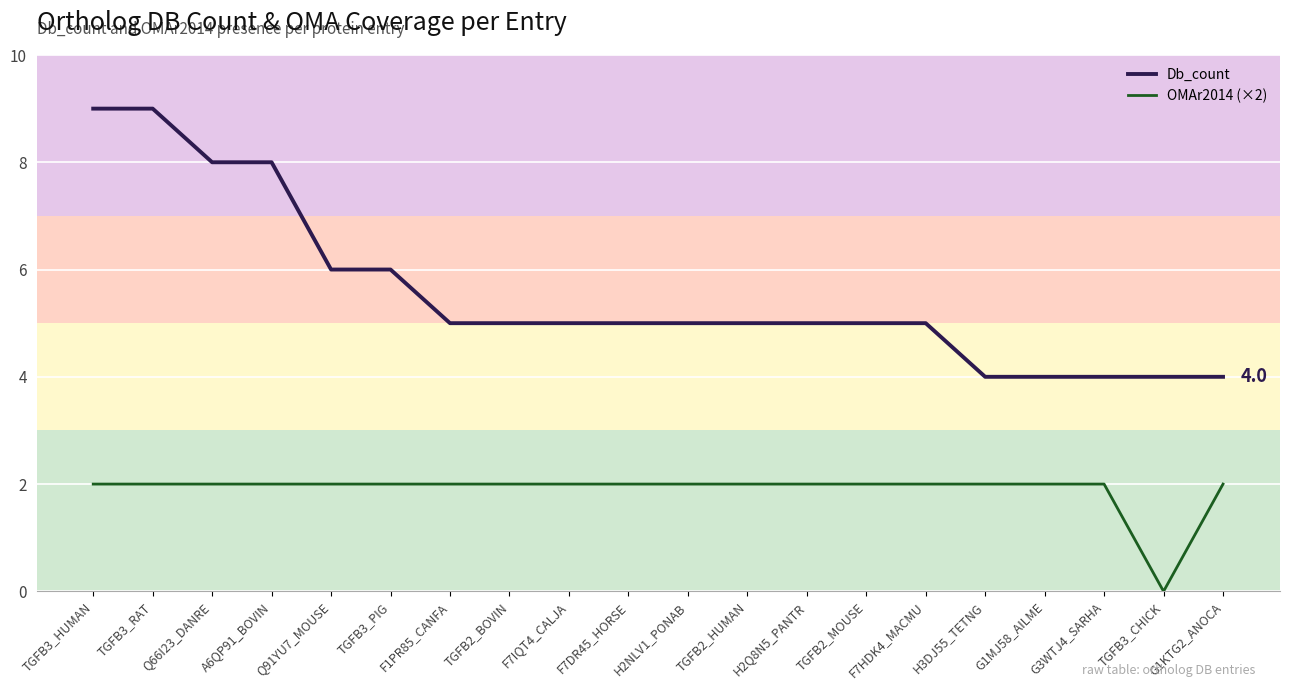

What is the total value across all series at TGFB3_PIG?

8